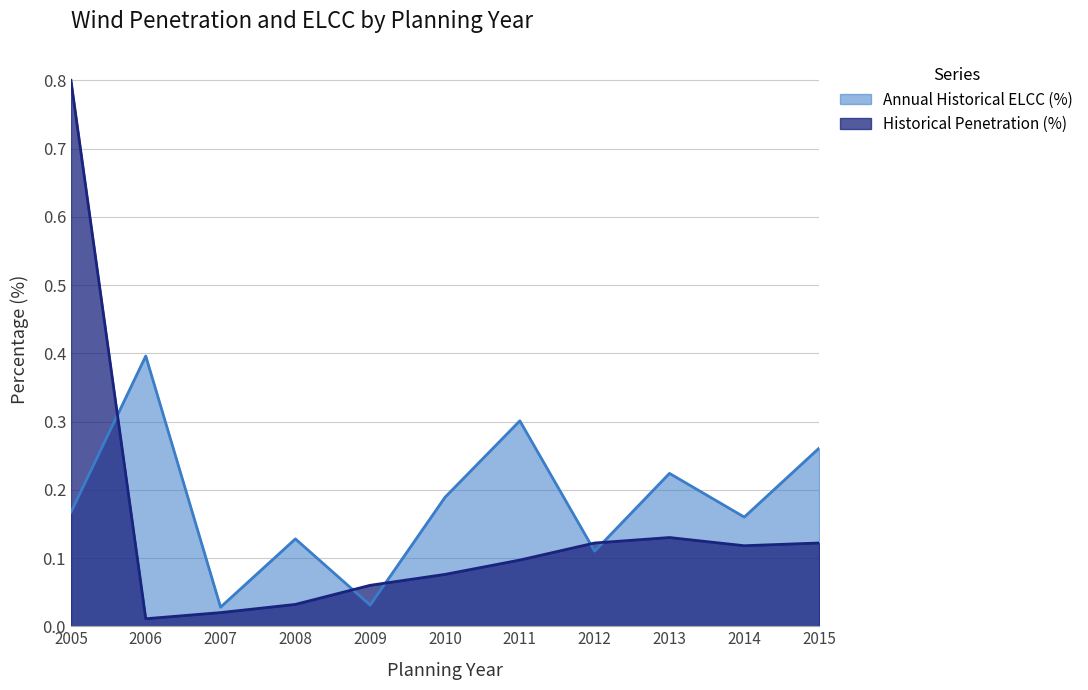

The Annual Historical ELCC (%) series shows 0.1 at 2015. True or false?

False